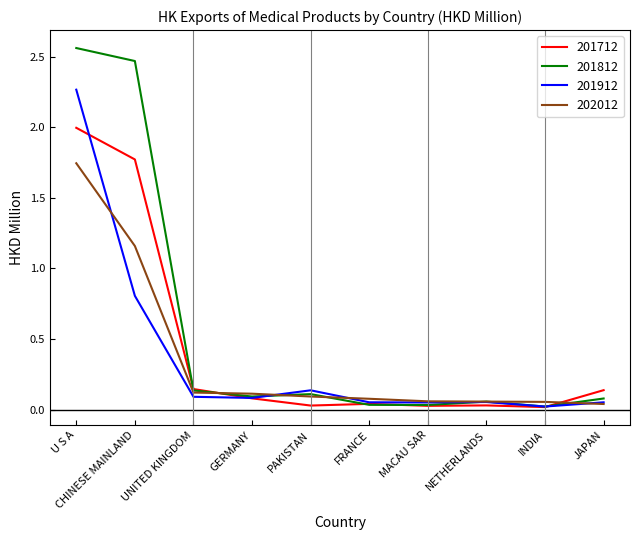

At CHINESE MAINLAND, list the series in order from largest to smallest.

201812, 201712, 202012, 201912